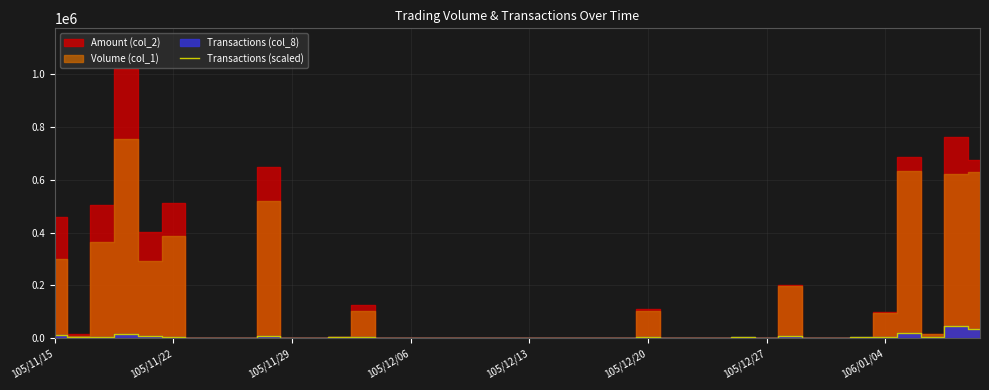

What is the sum of all values?

204272